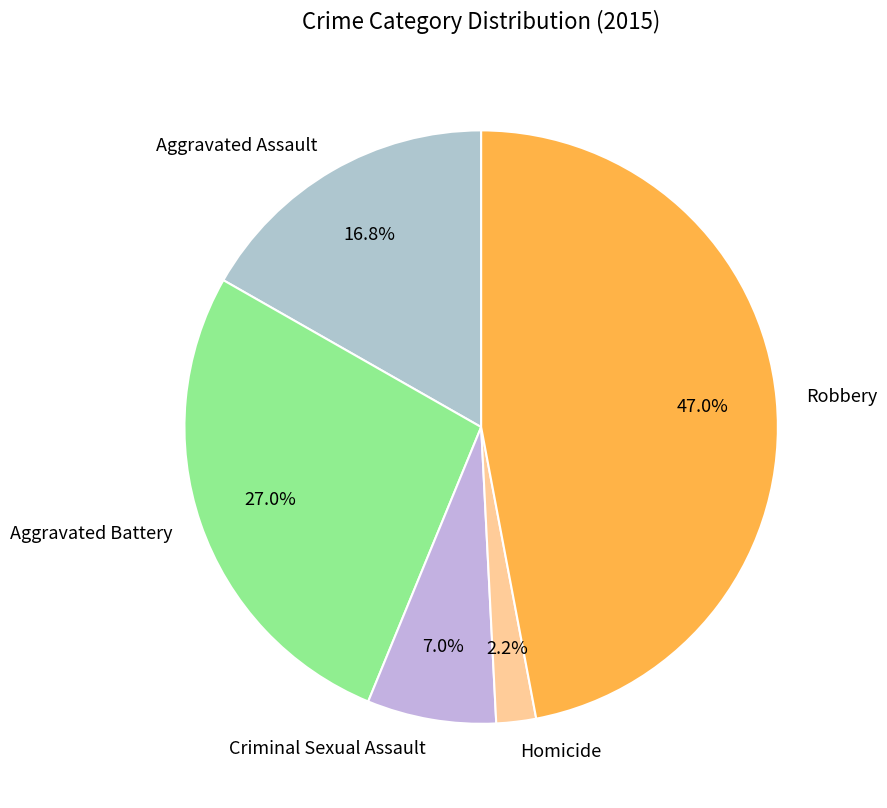

Count the number of slices in the pie.

5